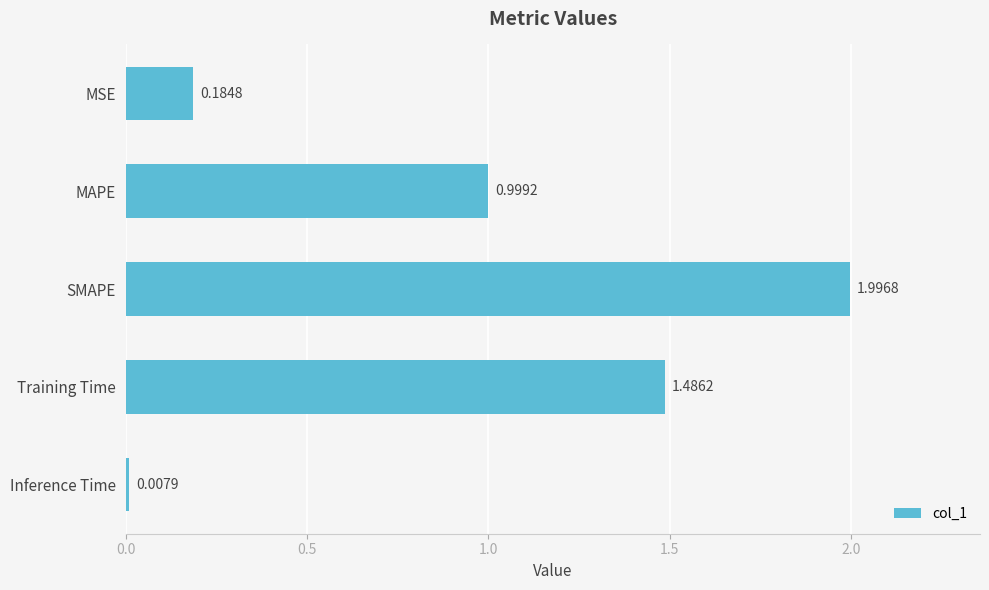

What is the average value?

0.9